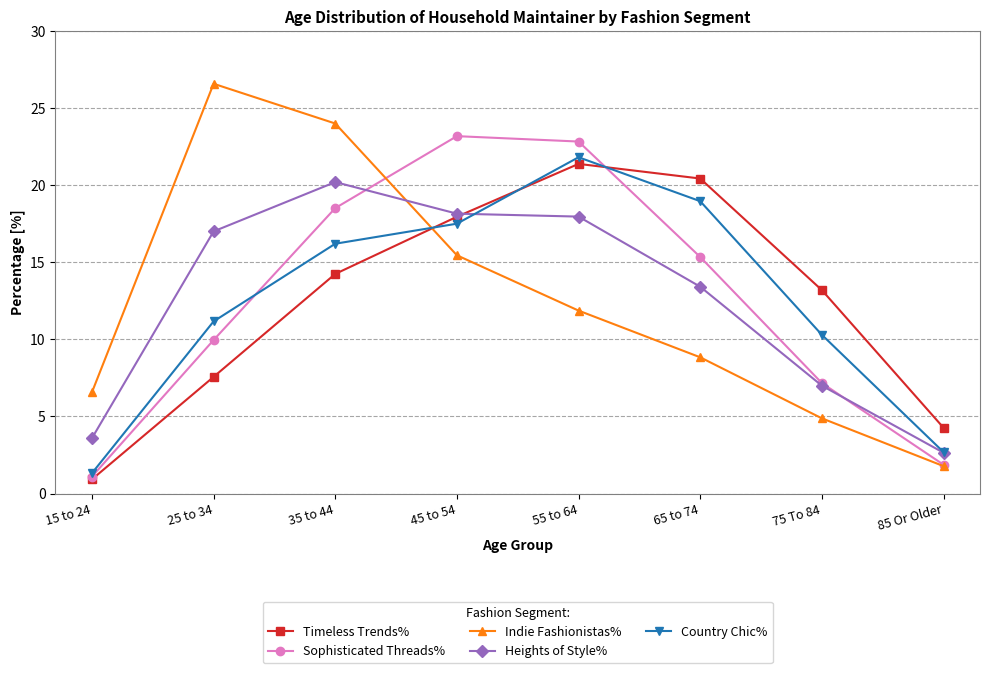

What position from the left is 25 to 34?

2